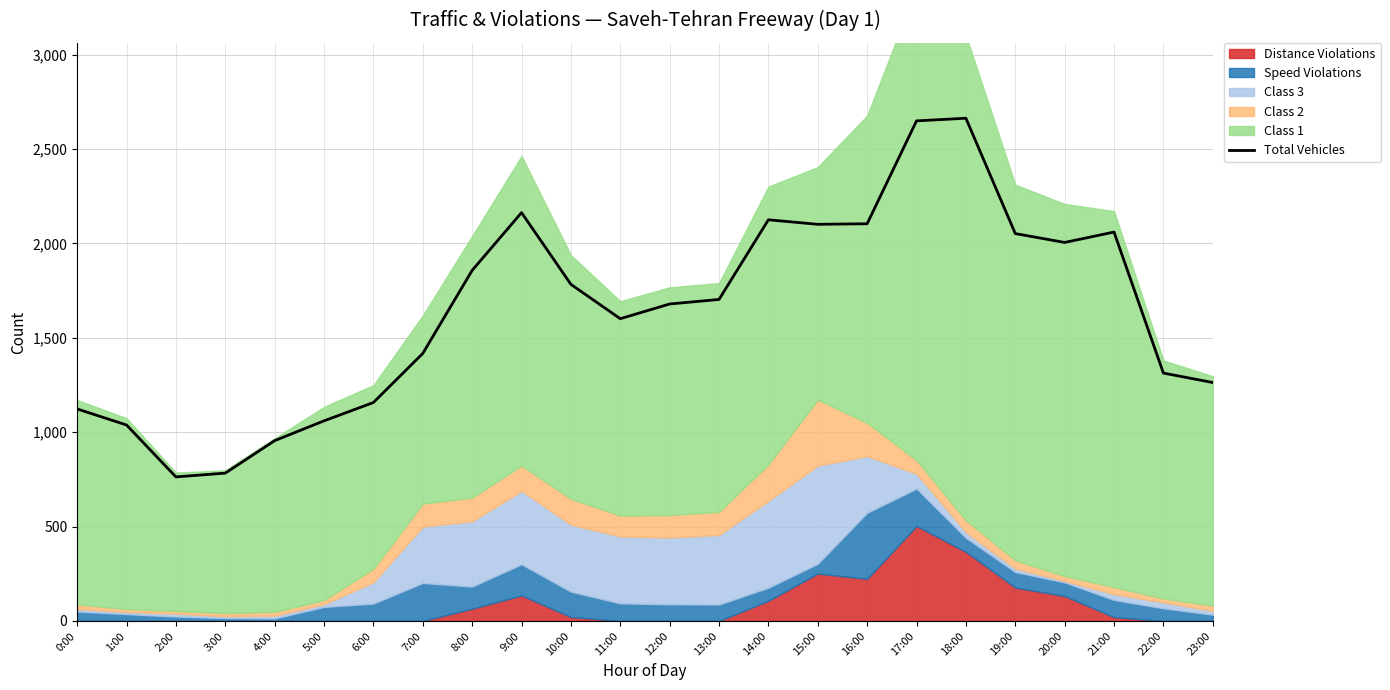

What is the label of the 23rd point from the left?

22:00